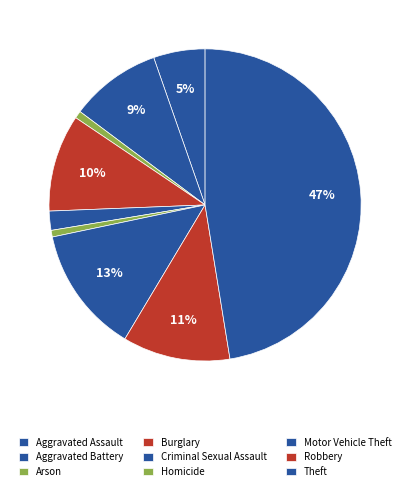

Count the number of slices in the pie.

9